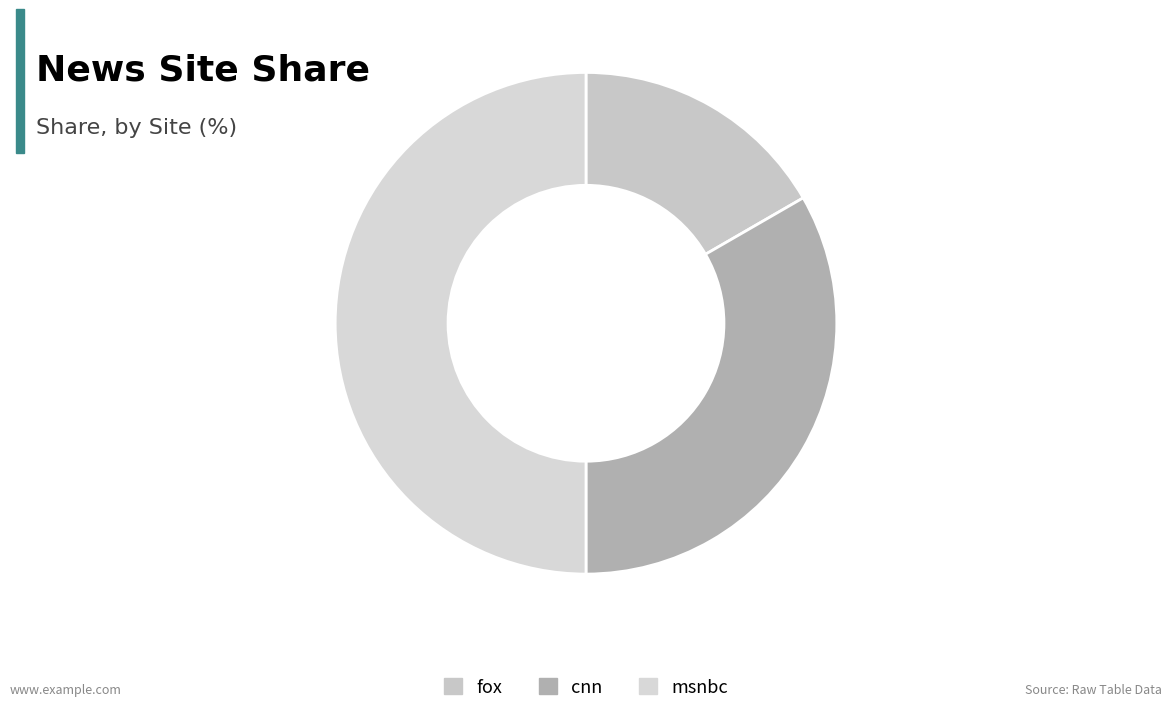

How many slices are in this pie chart?

3